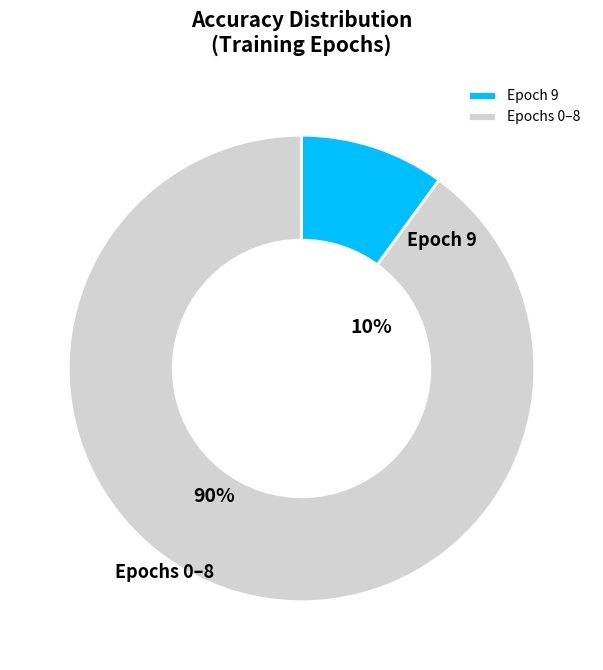

Rank the categories by value from highest to lowest.

Epochs 0–8, Epoch 9